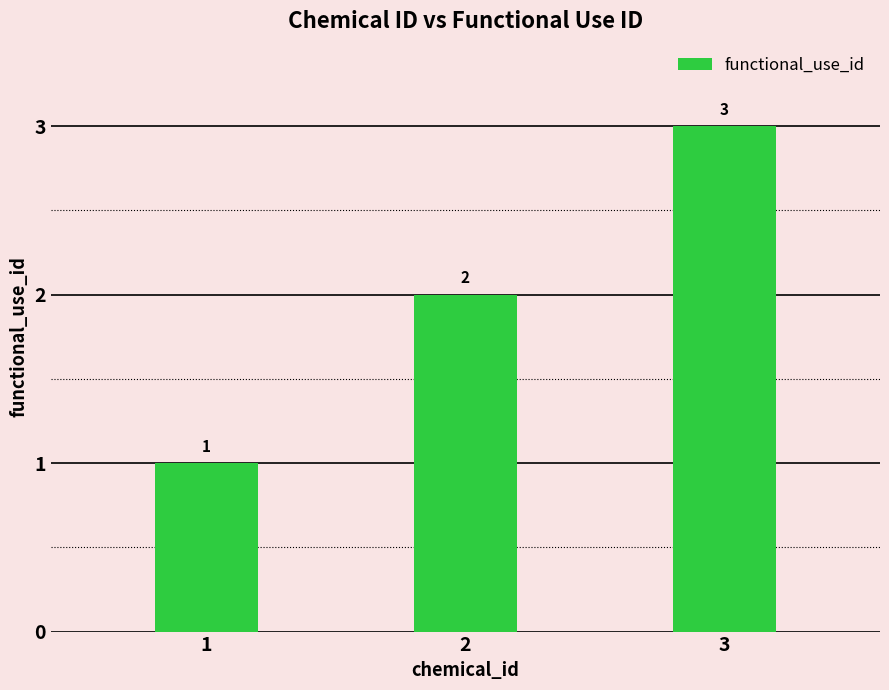

Is it true that the value at 3 is 3?

True